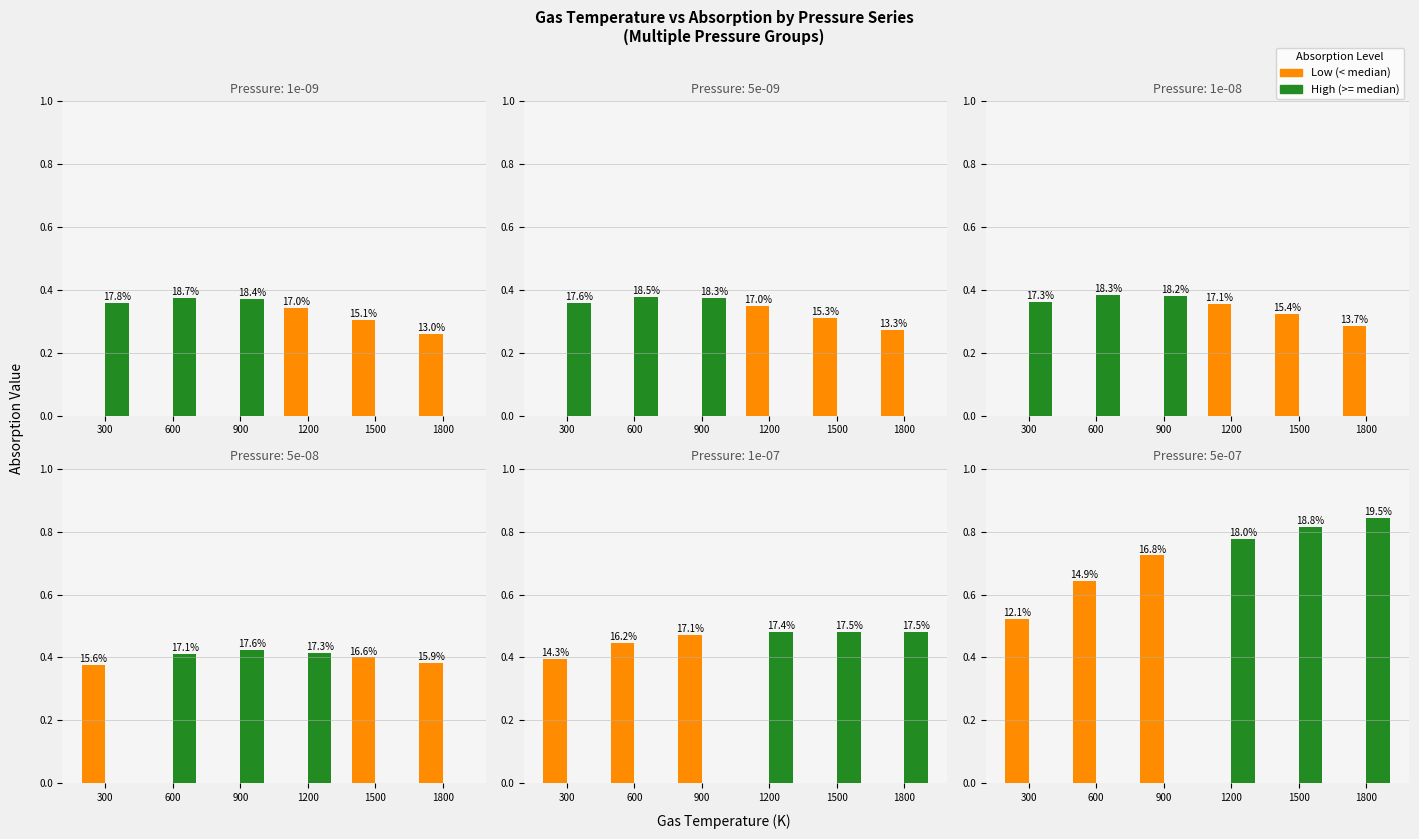

The High series shows -0.5 at 900. True or false?

False